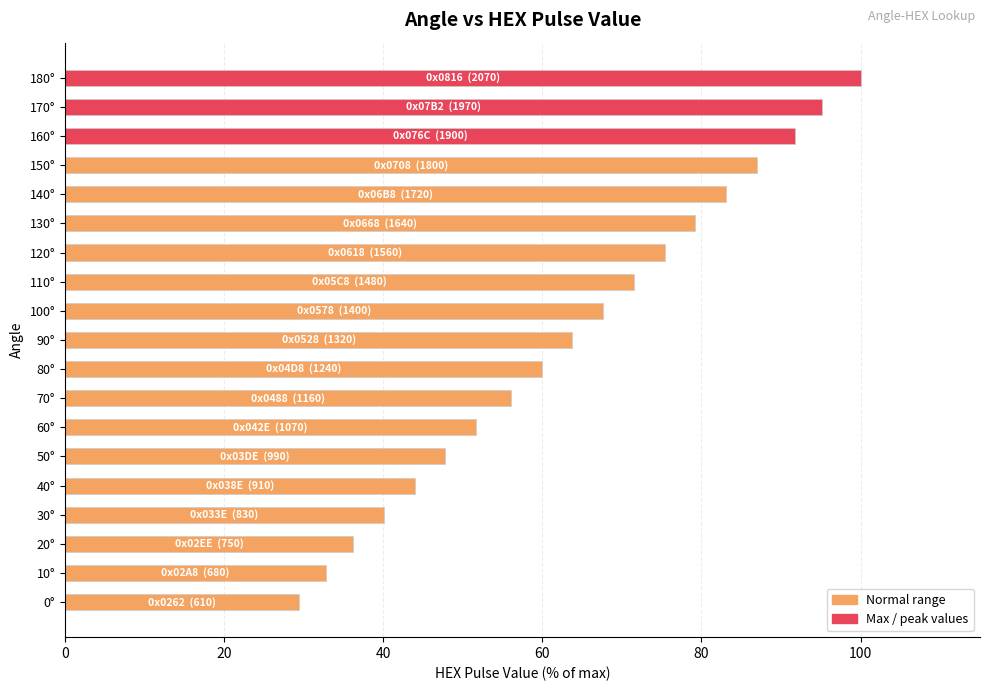

Are the bars grouped side by side (vs. stacked)?

No